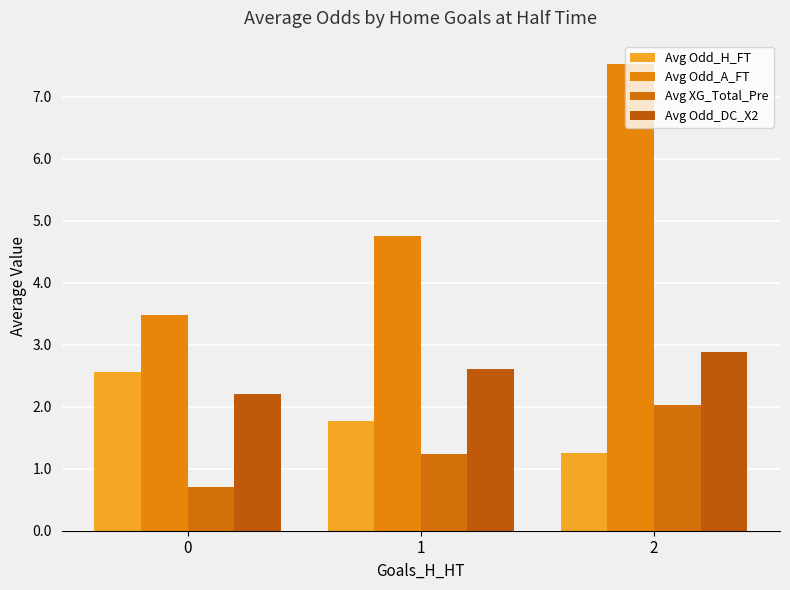

What is the value of the Avg Odd_A_FT bar at the 2nd from the left?

4.8